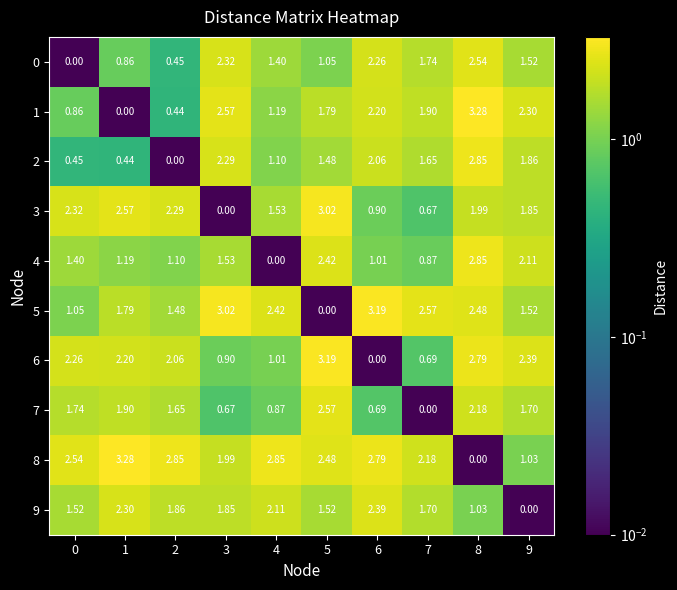

Is the value of 1 at 6 greater than the value of 5 at 0?

Yes